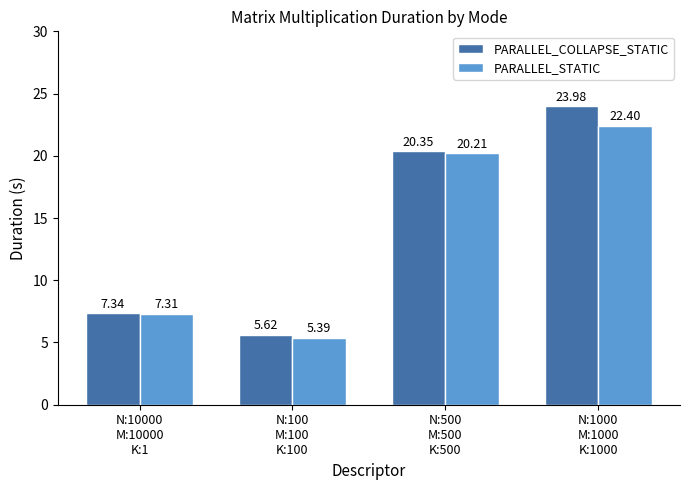

At which category is the sum across all series the highest?

N:1000
M:1000
K:1000